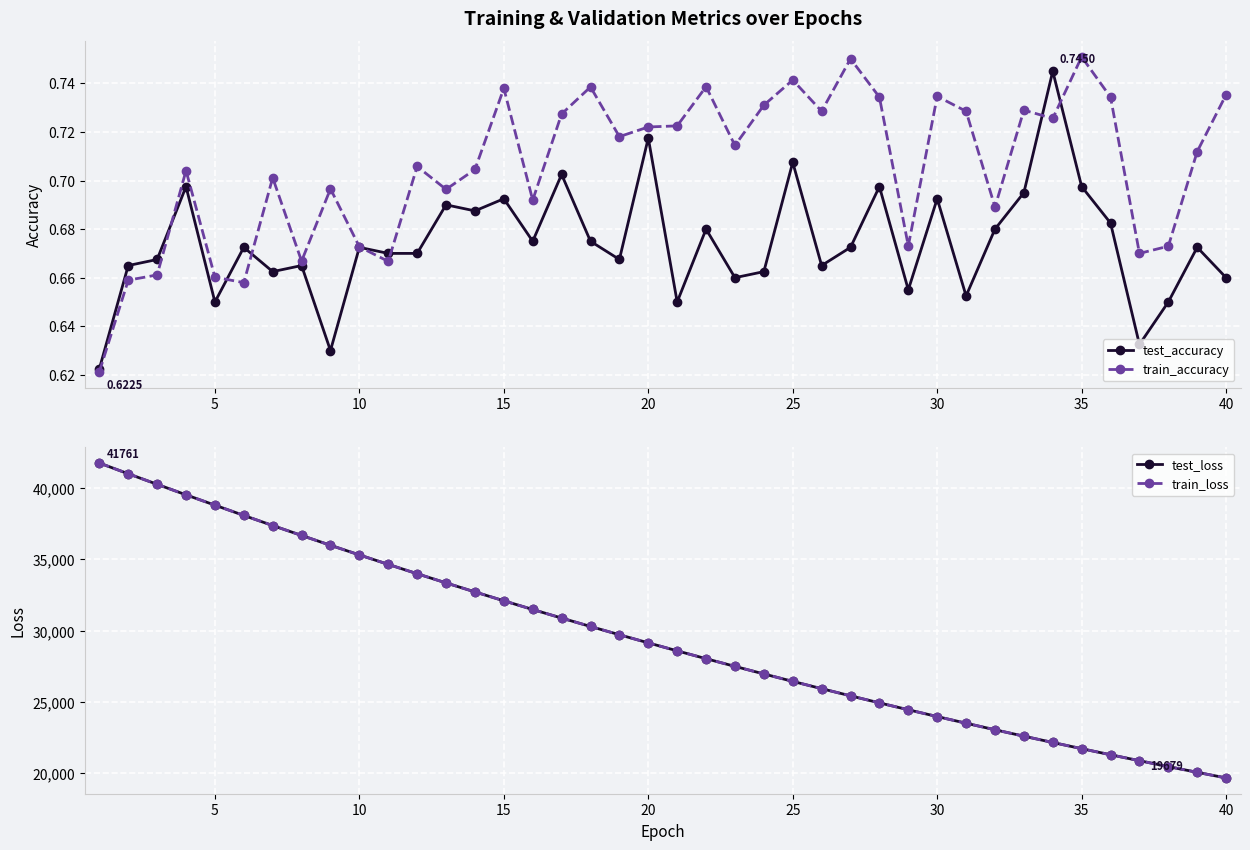

True or false: test_accuracy has a value of 1.2 at 25.

False